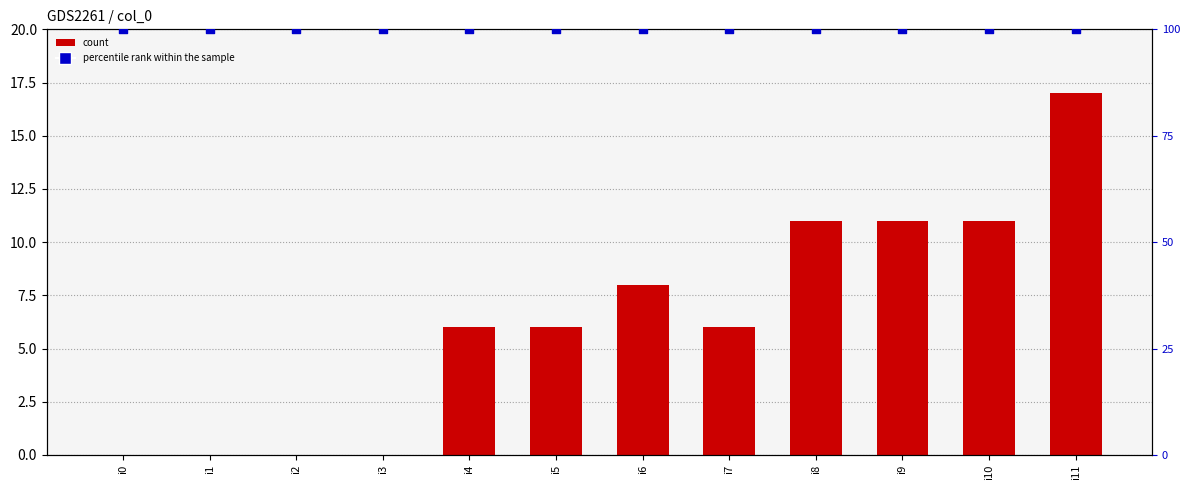

Which series contains the highest Y value?

percentile rank within the sample